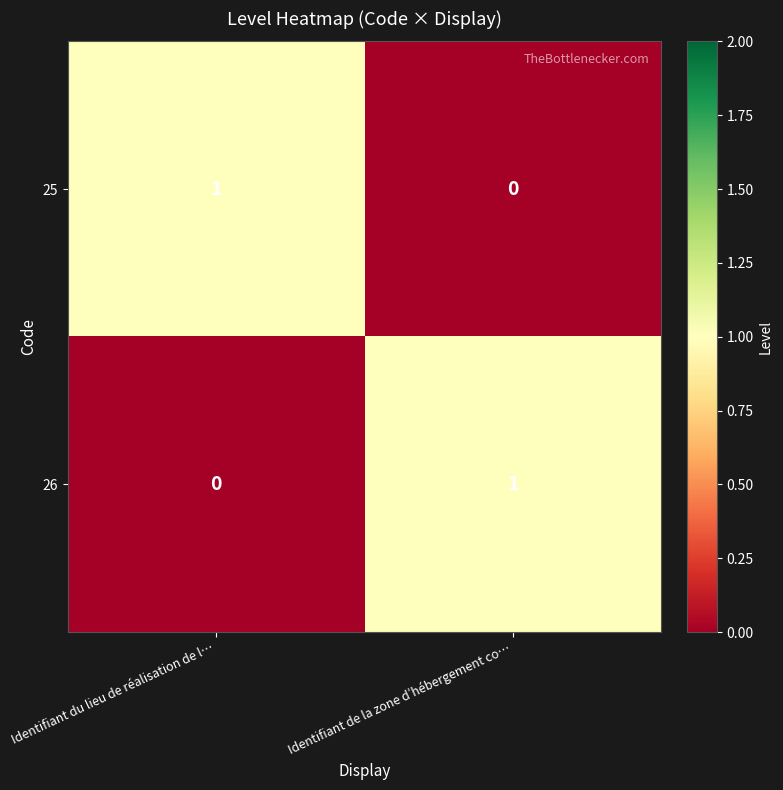

Count the number of data series in this chart.

2